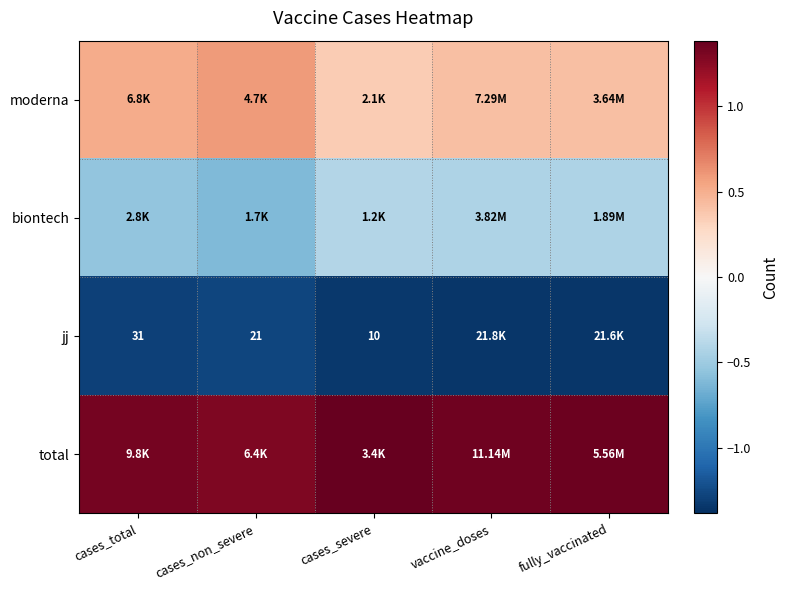

At how many categories does at least one series exceed 0?

5